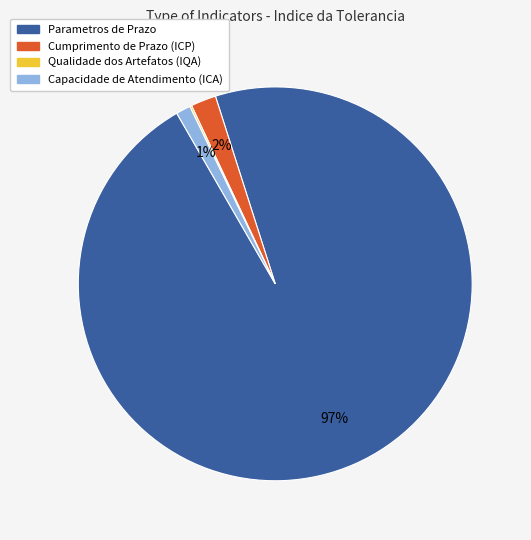

To the nearest percent, what is the average slice percentage?

25%